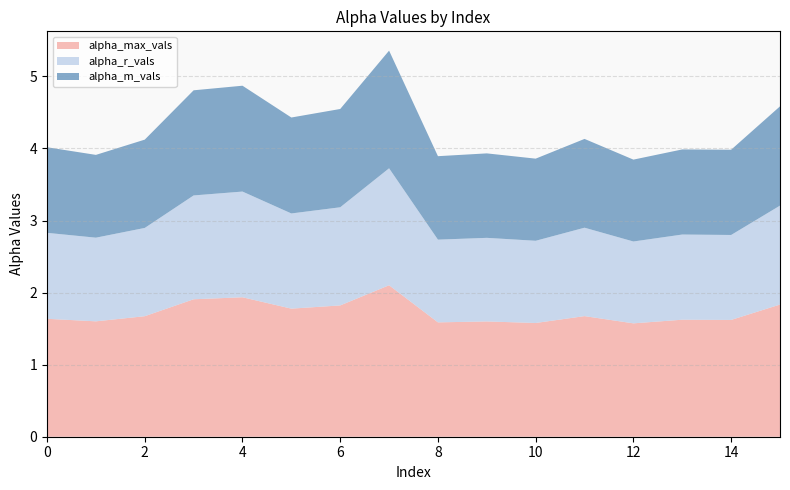

Reading right to left, list all the values displayed in this chart.

alpha_max_vals: 1.8	1.6	1.6	1.6	1.7	1.6	1.6	1.6	2.1	1.8	1.8	1.9	1.9	1.7	1.6	1.6
alpha_r_vals: 1.4	1.2	1.2	1.1	1.2	1.1	1.2	1.1	1.6	1.4	1.3	1.5	1.4	1.2	1.2	1.2
alpha_m_vals: 1.4	1.2	1.2	1.1	1.2	1.1	1.2	1.2	1.6	1.4	1.3	1.5	1.5	1.2	1.1	1.2